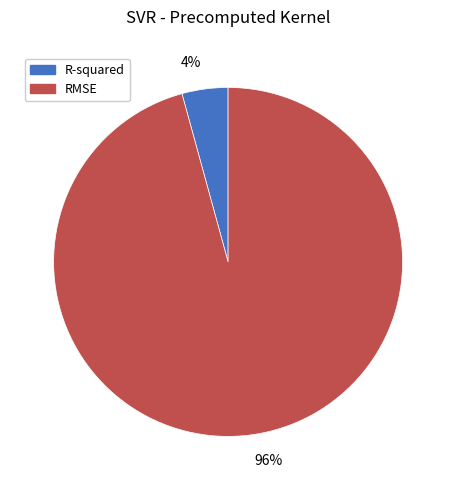

To the nearest percent, what is the average slice percentage?

50%